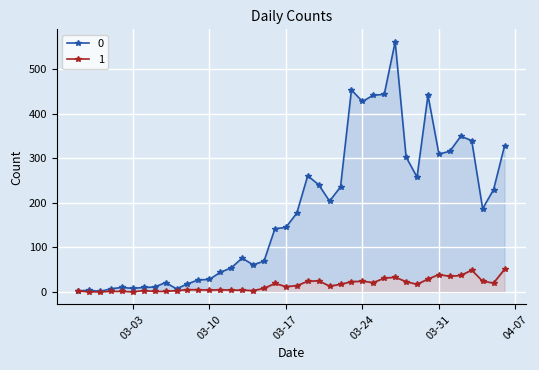

True or false: 1 and 0 intersect in this chart.

False